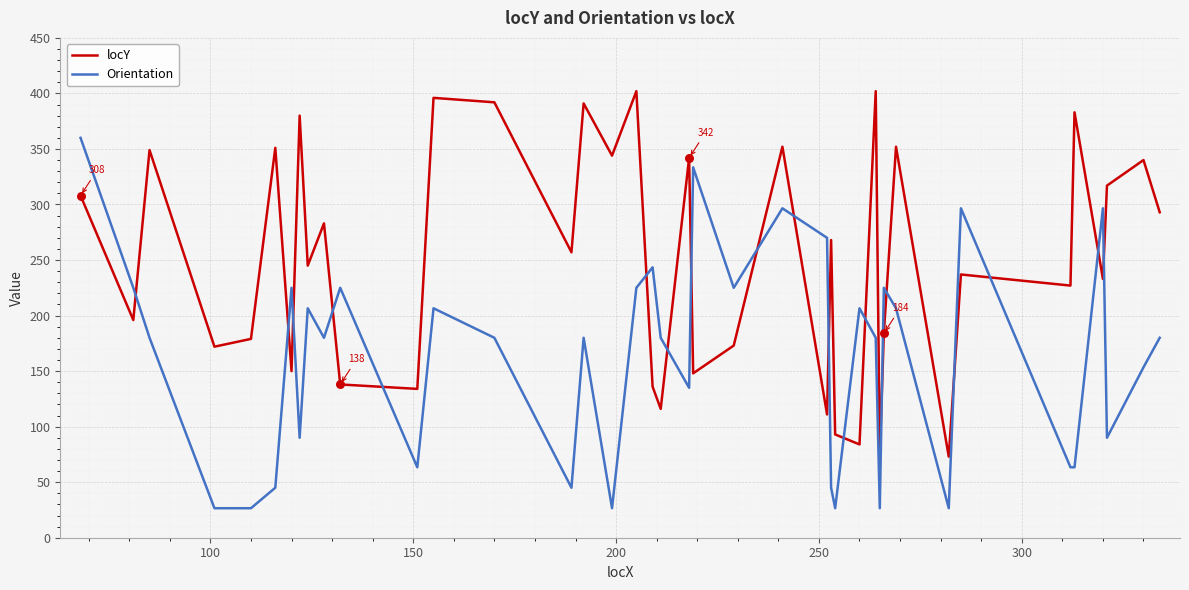

Which series has the largest total across all categories?

locY